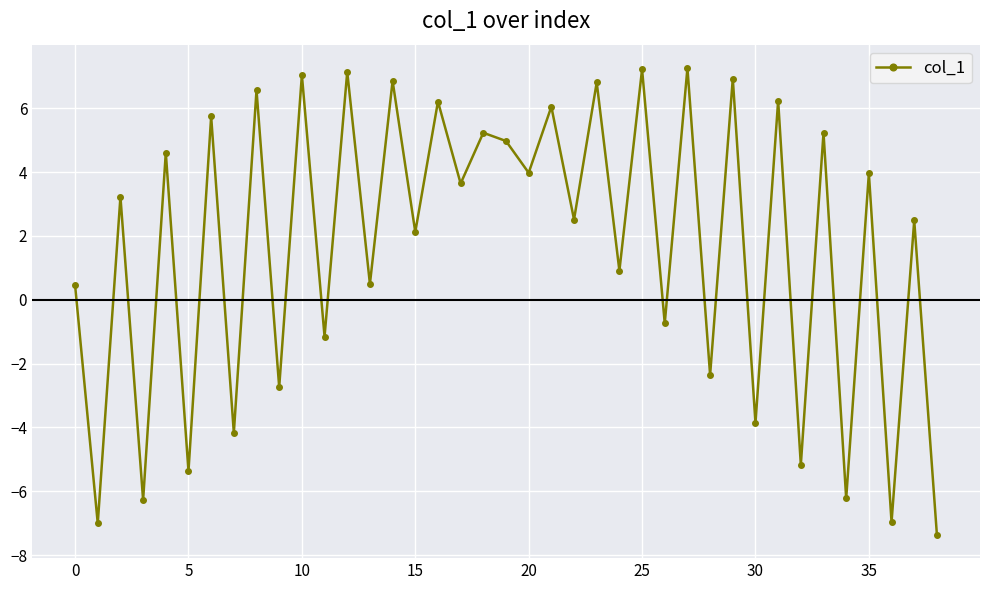

How many values are below 3?

19